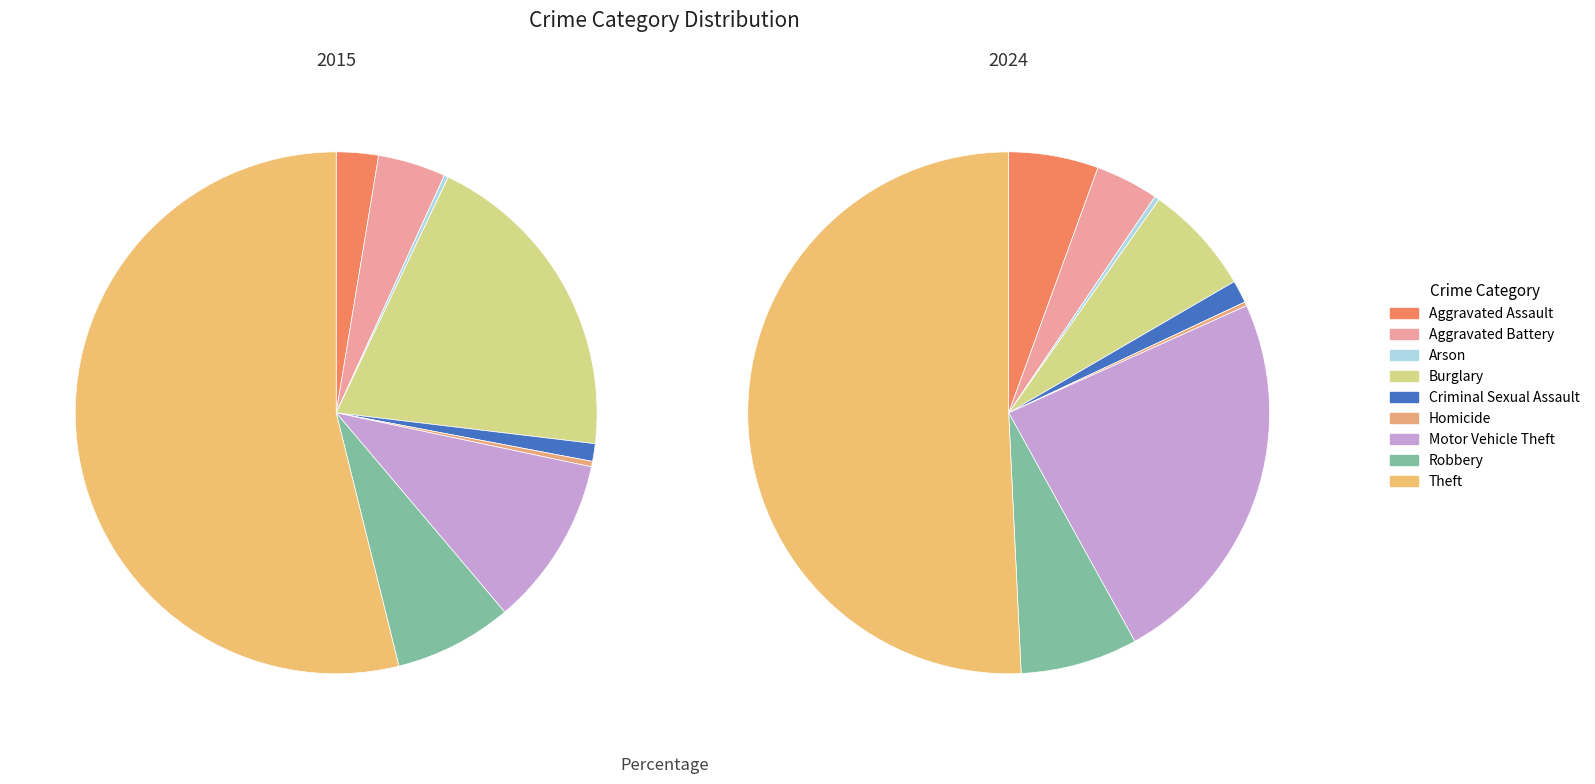

What is the majority slice?

Theft